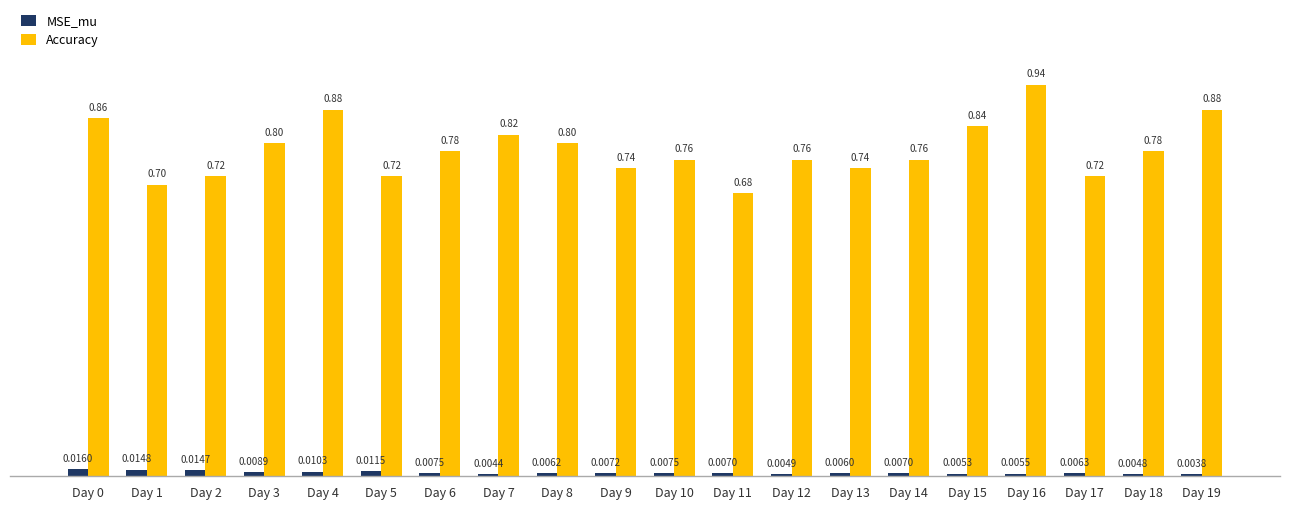

Which series has the widest spread of values?

Accuracy